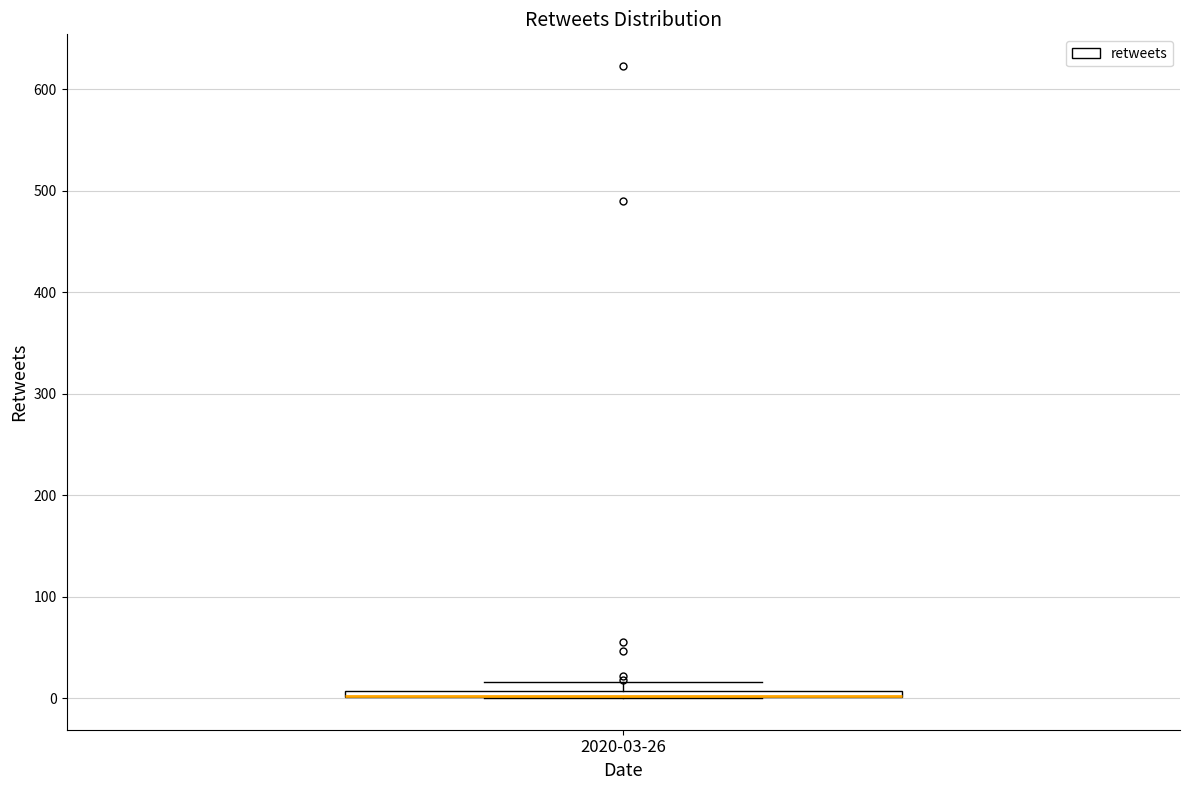

Where is the lower edge of the box for 2020-03-26 on the y-axis? The values are not printed on the chart, so give them approximately, as read against the axis.

0